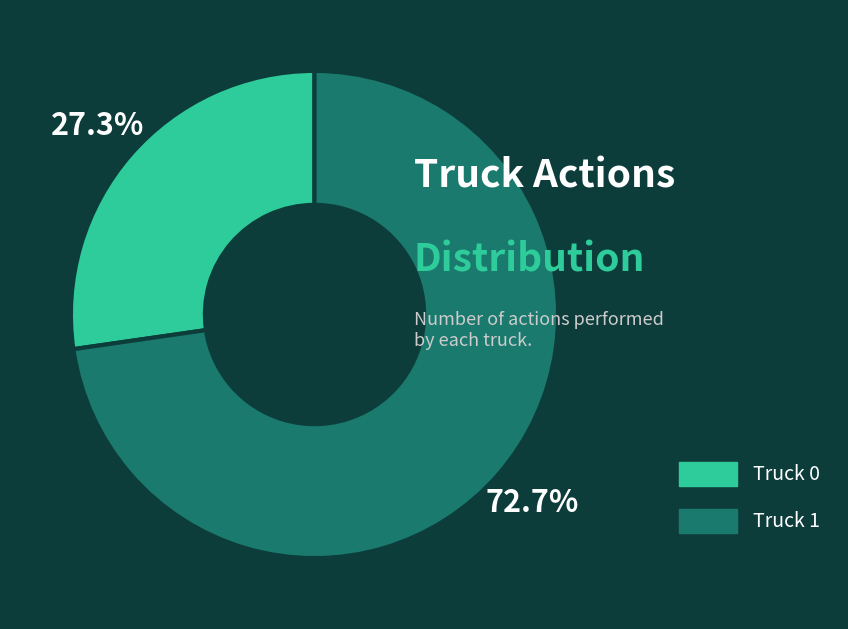

What is the largest slice in the pie chart?

Truck 1